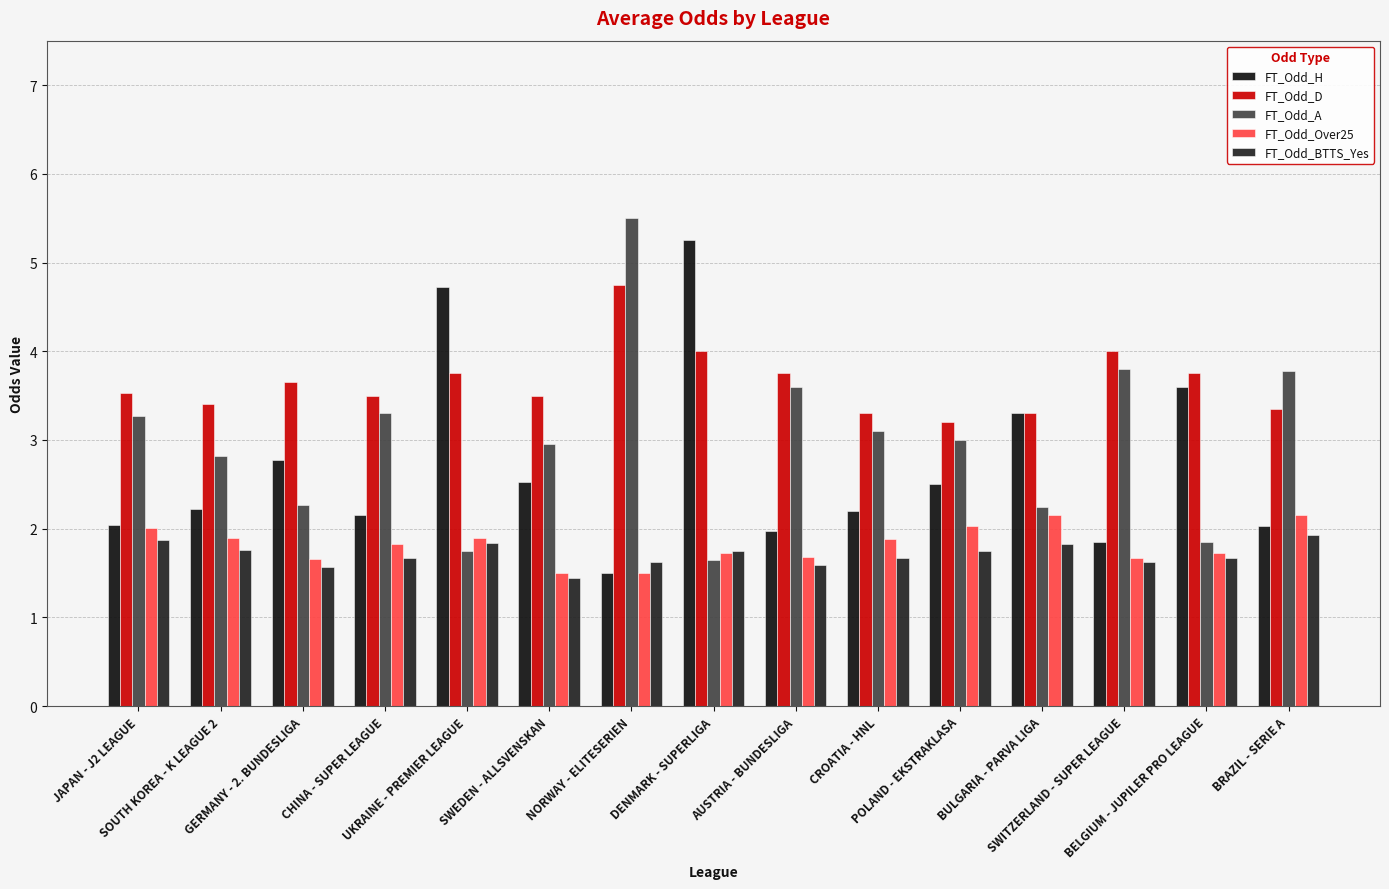

Is the value of FT_Odd_D at CHINA - SUPER LEAGUE greater than the value of FT_Odd_A at BELGIUM - JUPILER PRO LEAGUE?

Yes